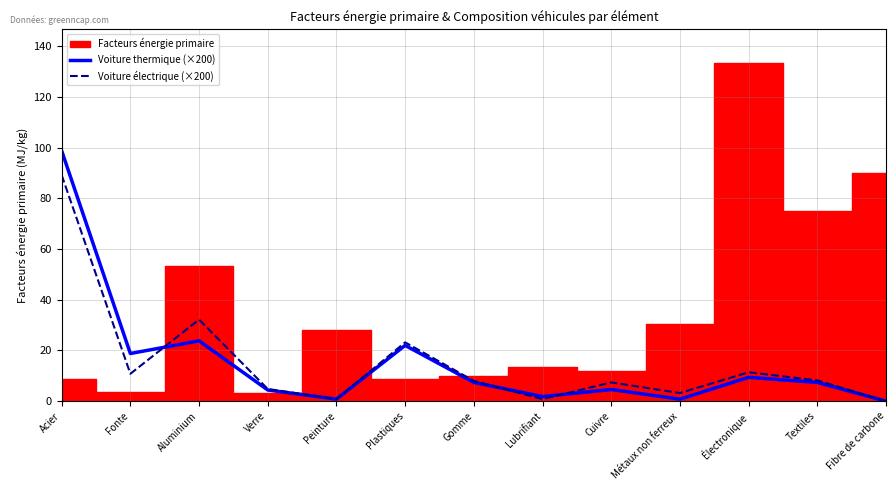

True or false: Voiture thermique (×200) has a value of 22.0 at Plastiques.

True